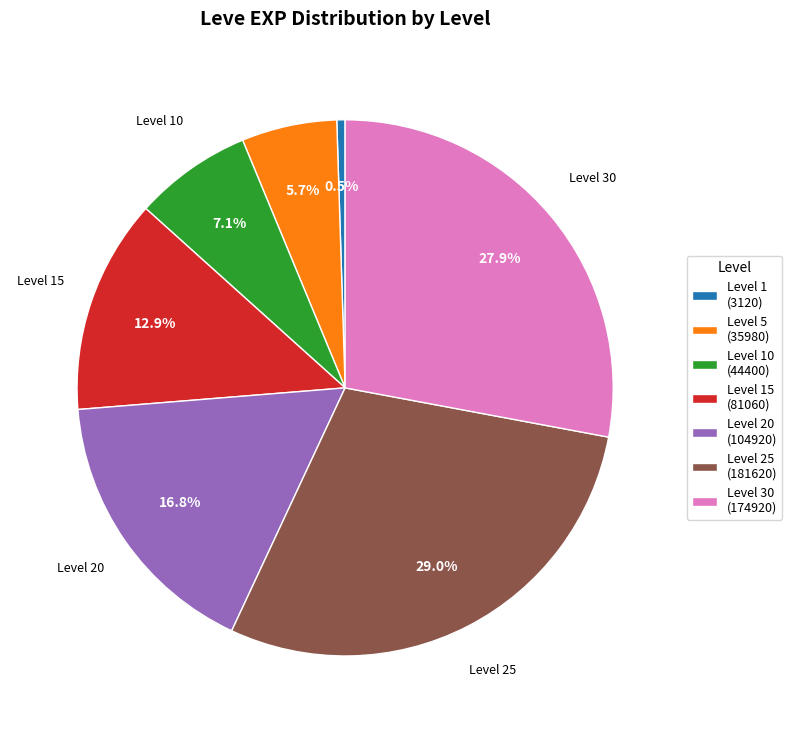

Which slice is the smallest?

Level 1 (3120)